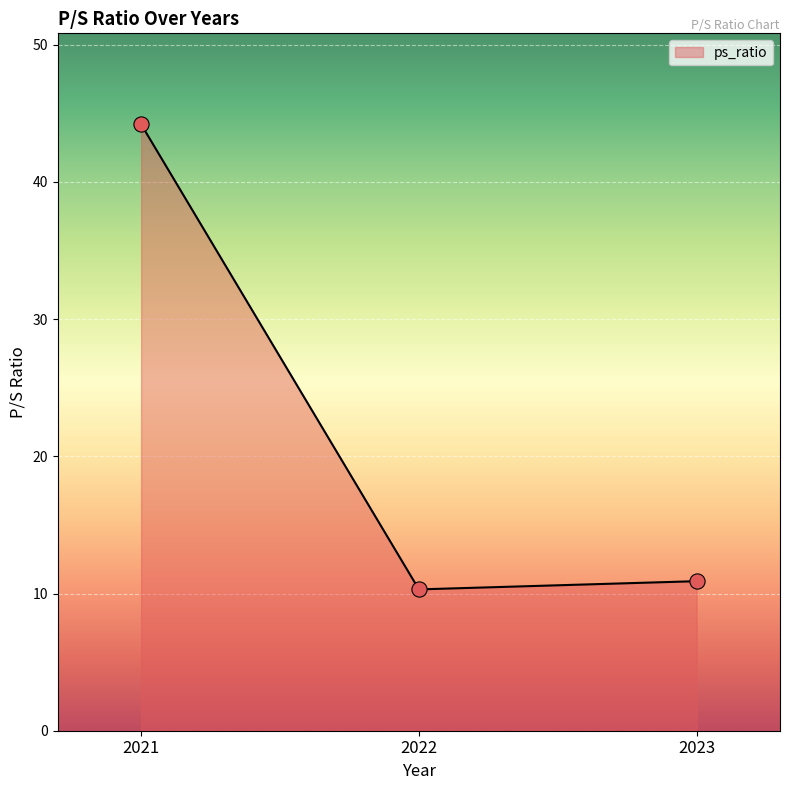

Approximately how many times larger is the value at 2021 compared to 2022?

4.3